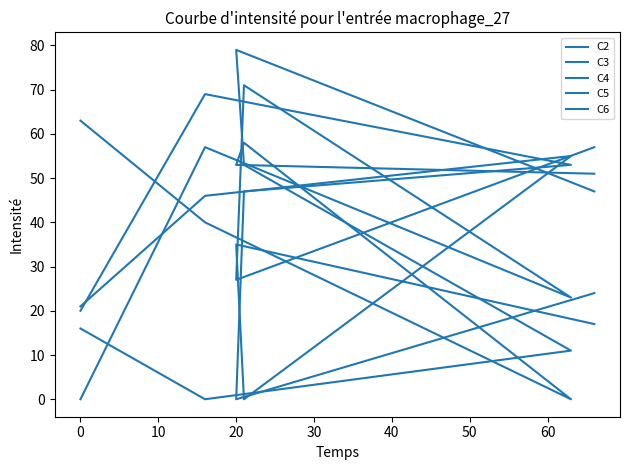

Does the chart have visible grid lines?

No